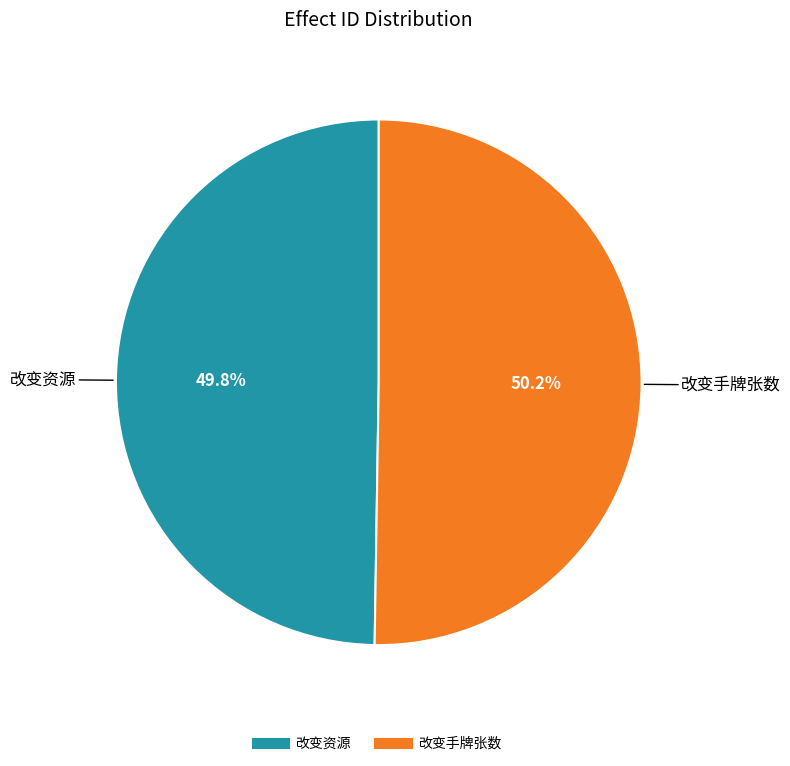

Does any single category account for the majority?

Yes